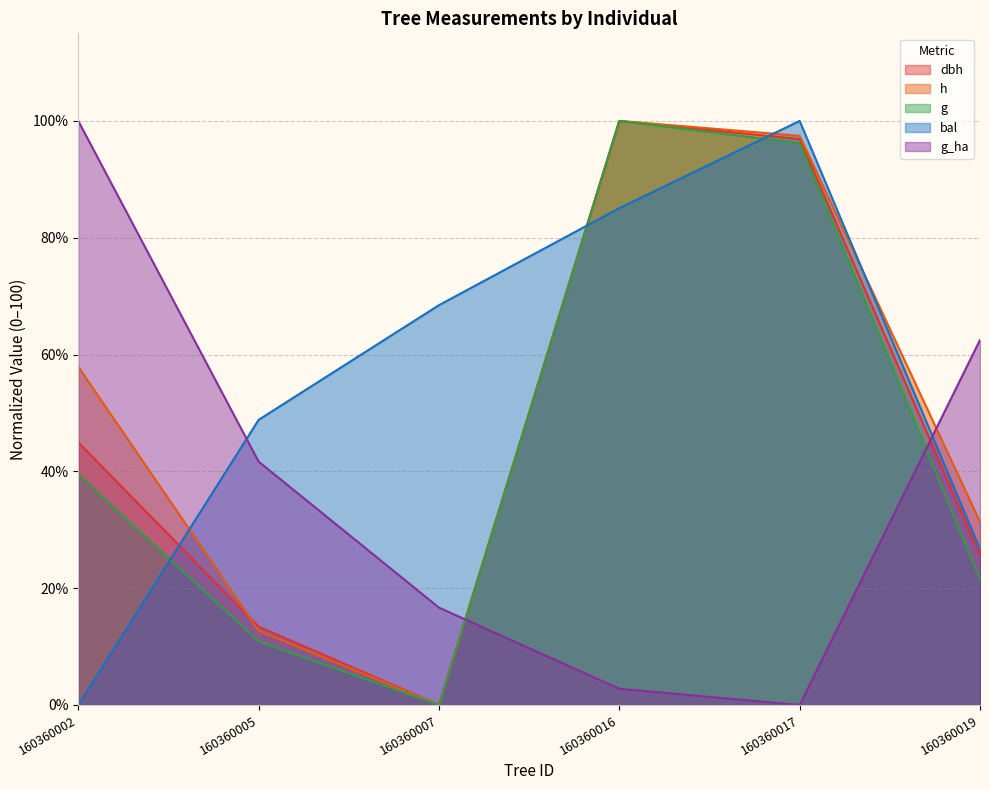

What is the total value across all series at 160360016?

387.8